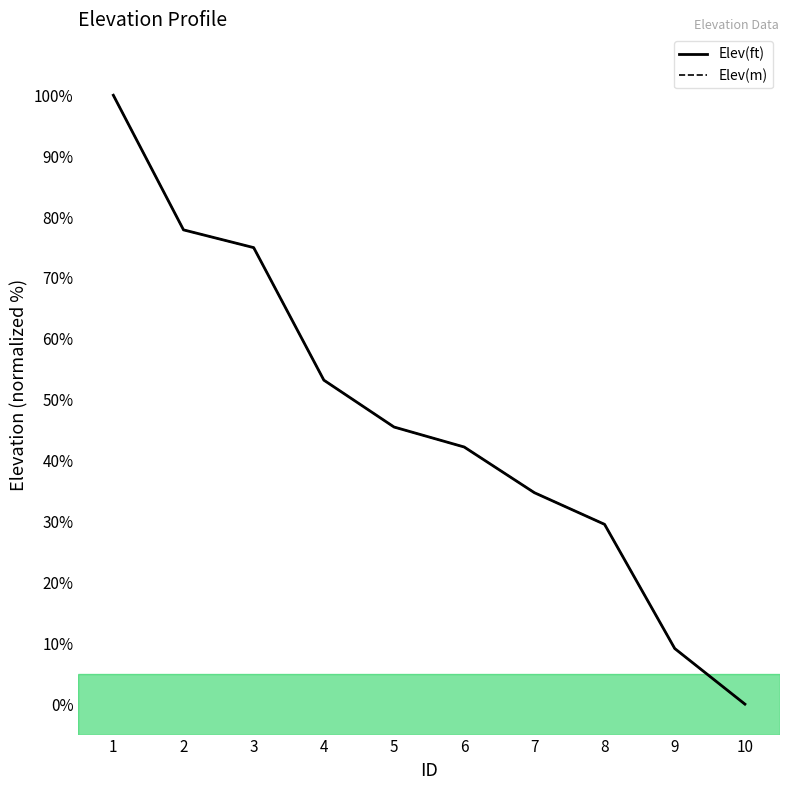

At which label does Elev(m) first exceed 45?

1